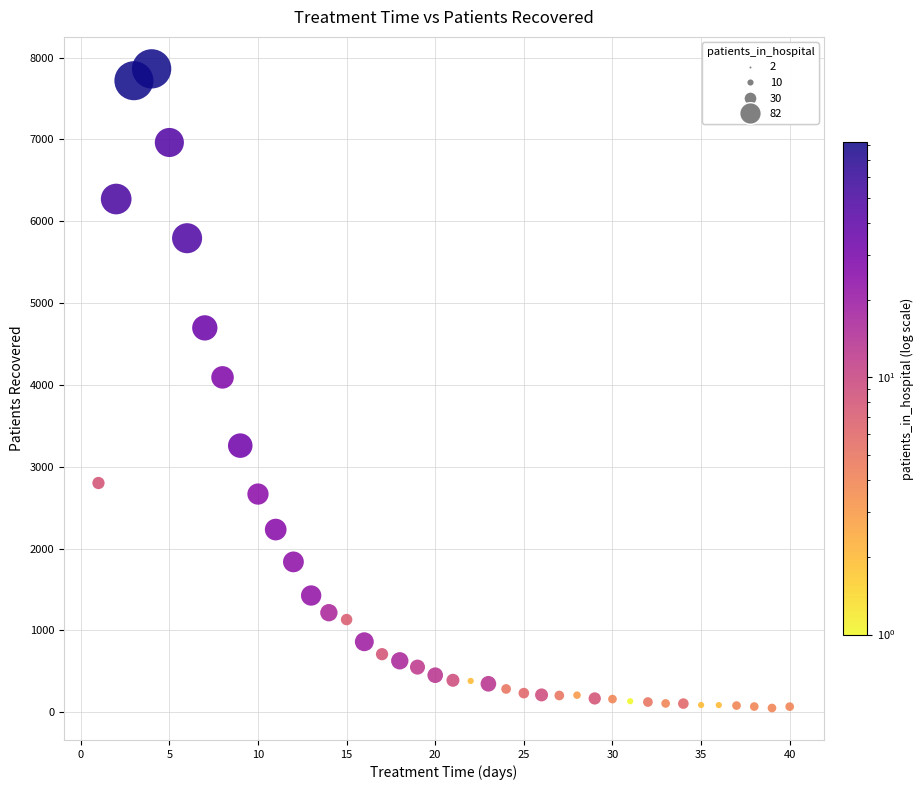

What is the range of Y values (max minus min)?

7812